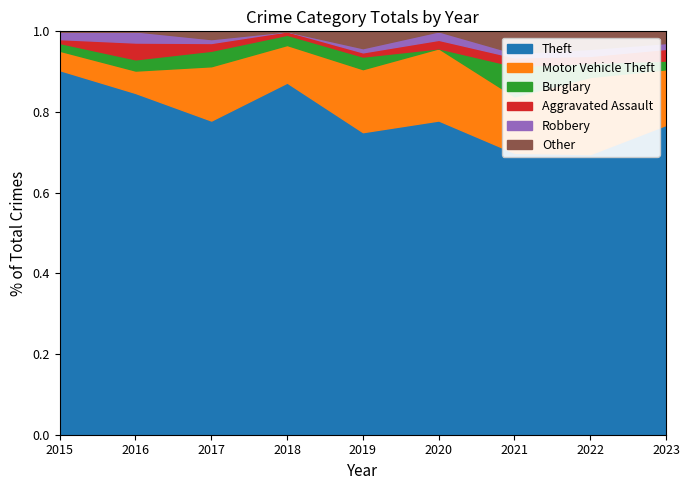

Does the chart have visible grid lines?

No